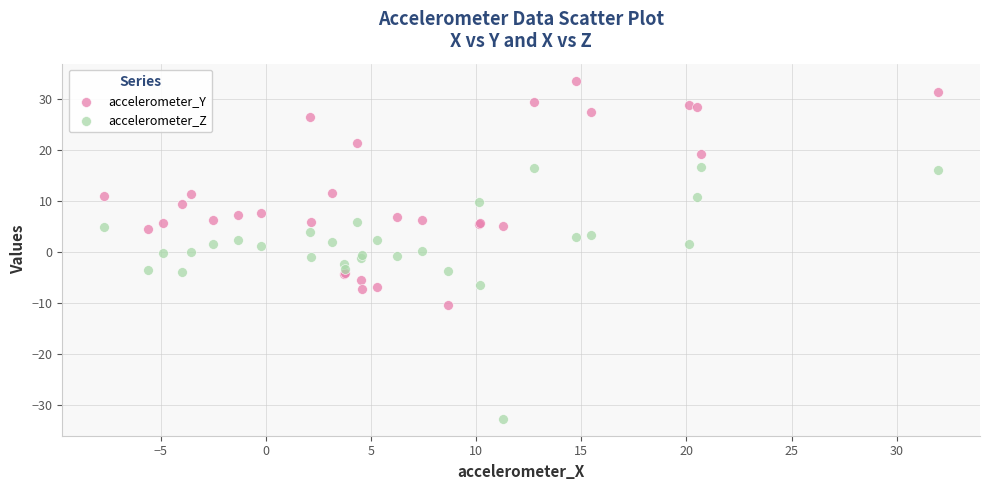

Which series contains the highest Y value?

accelerometer_Y